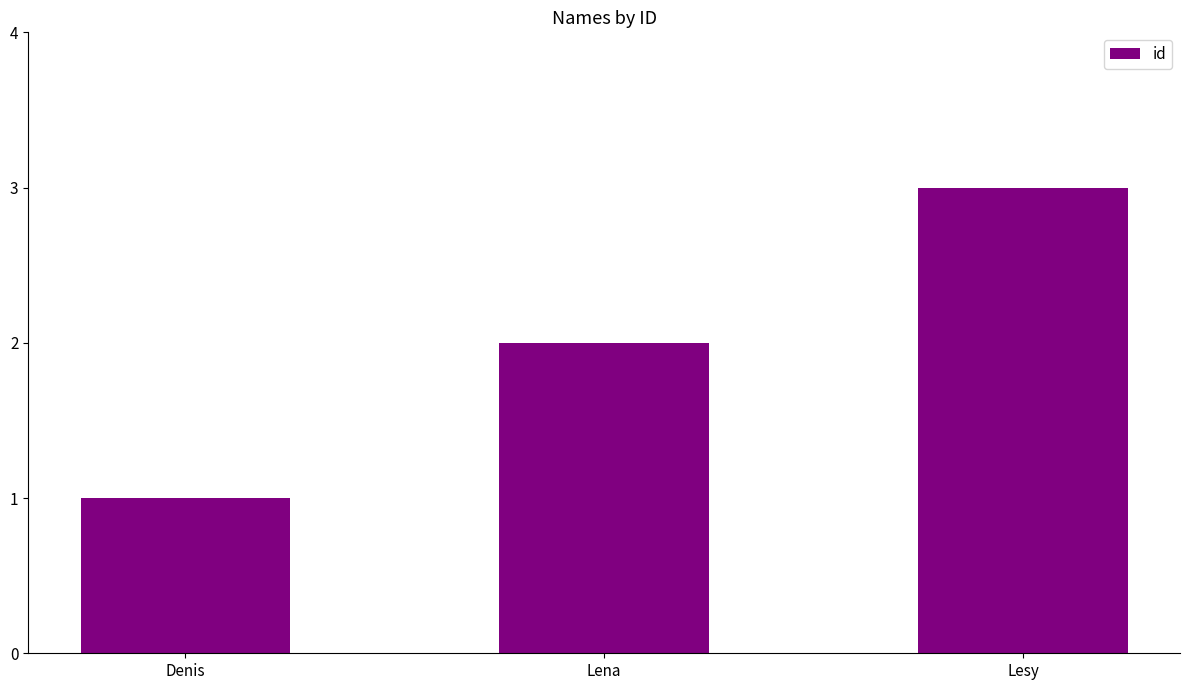

What is the greatest value displayed?

3